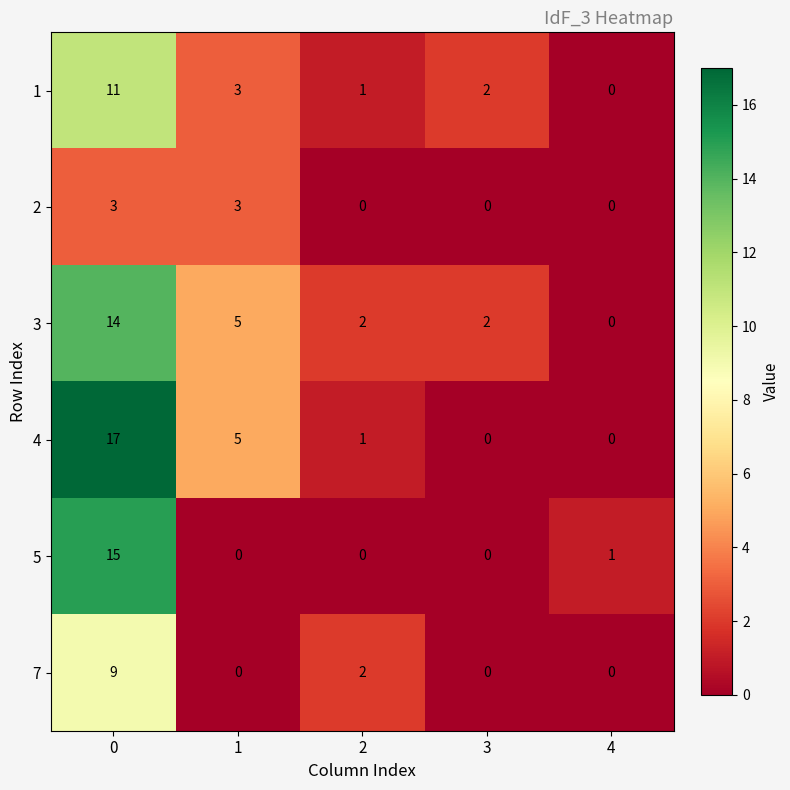

What is the maximum value shown in the chart?

17